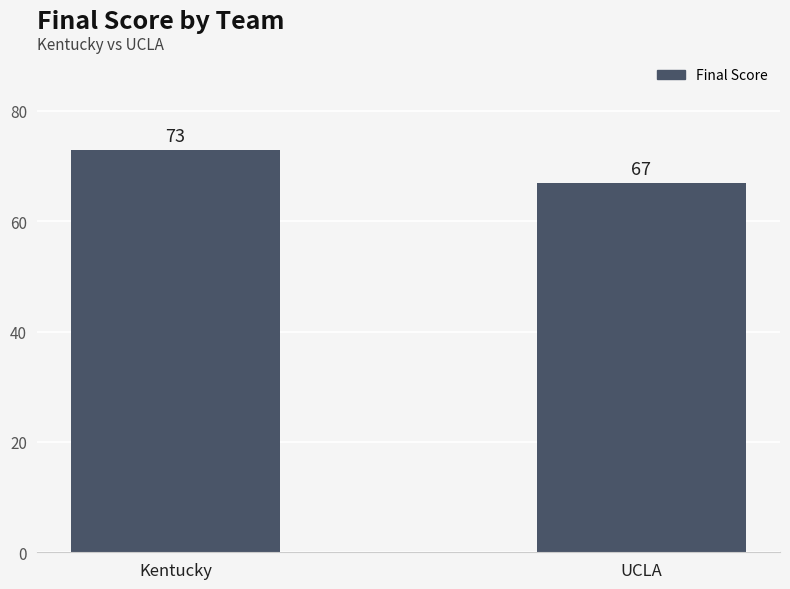

Which has a higher value, UCLA or Kentucky?

Kentucky